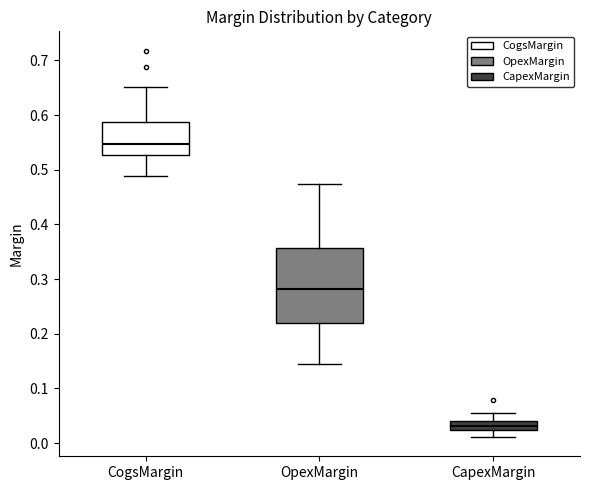

Which box is the tallest, from its lower edge to its upper edge?

OpexMargin